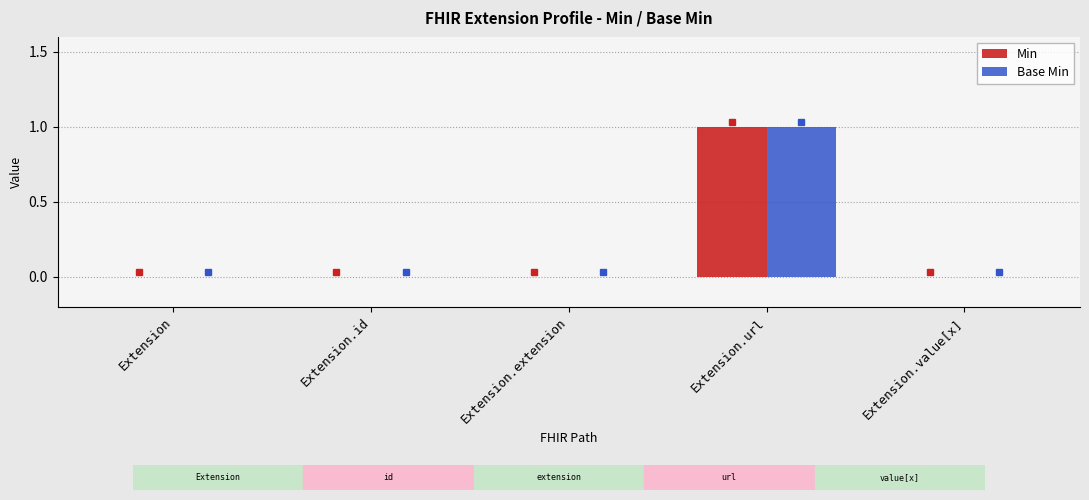

True or false: Min has a value of 0 at Extension.id.

True